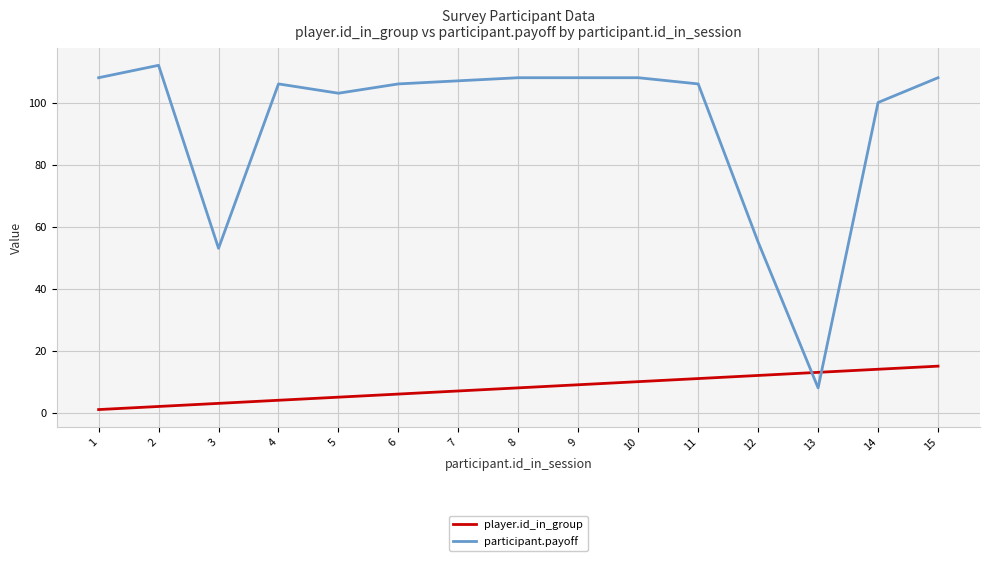

At how many categories does at least one series exceed 101?

11